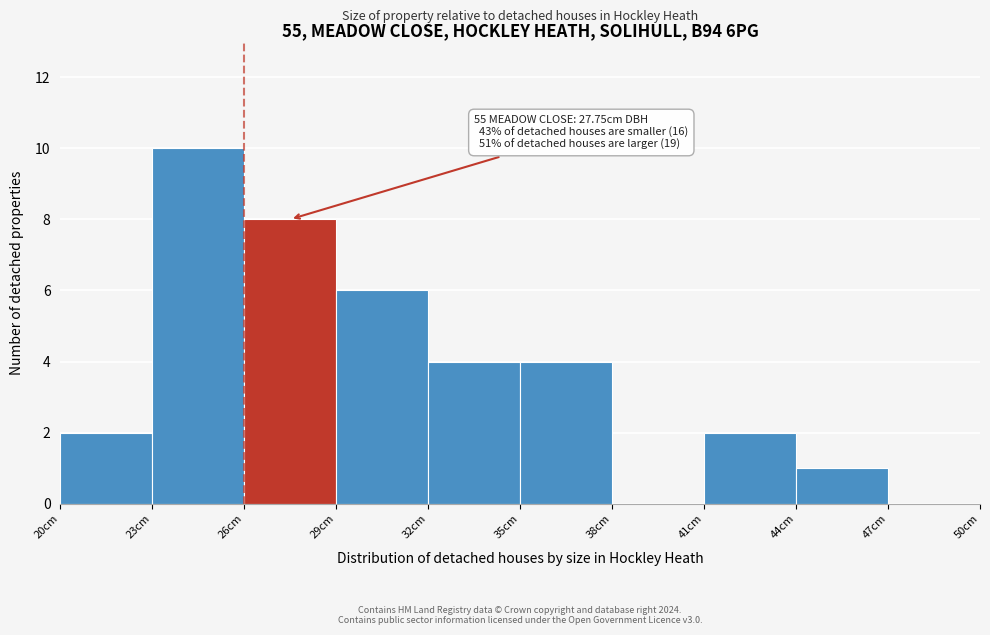

Over which range of the x-axis is the bar tallest?

23 to 26